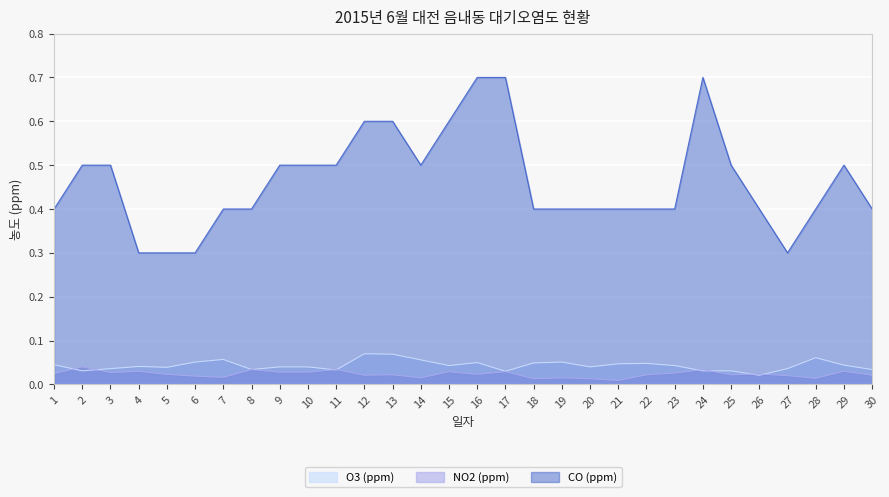

Where is the first local maximum for CO (ppm)?

24